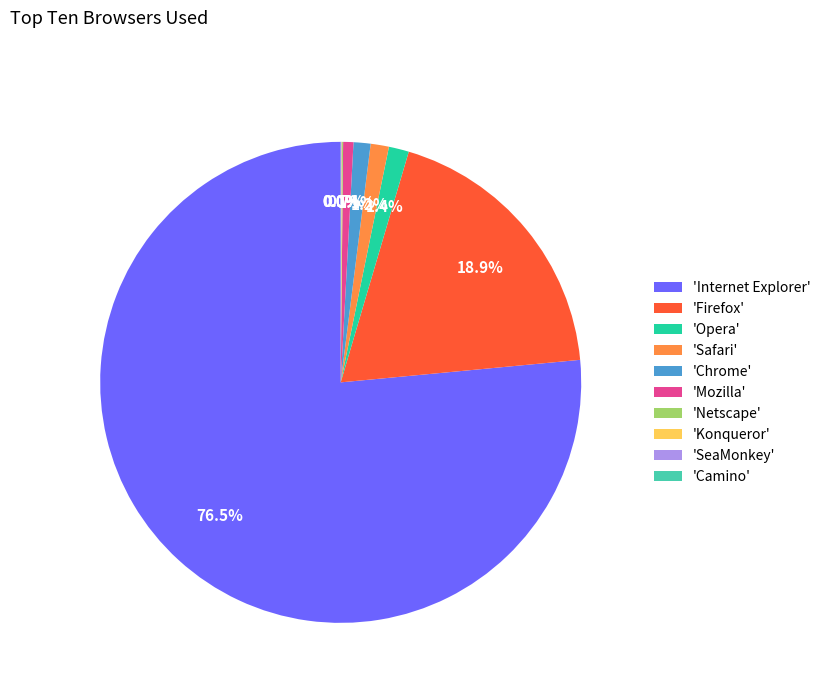

Which category accounts for the majority?

'Internet Explorer'